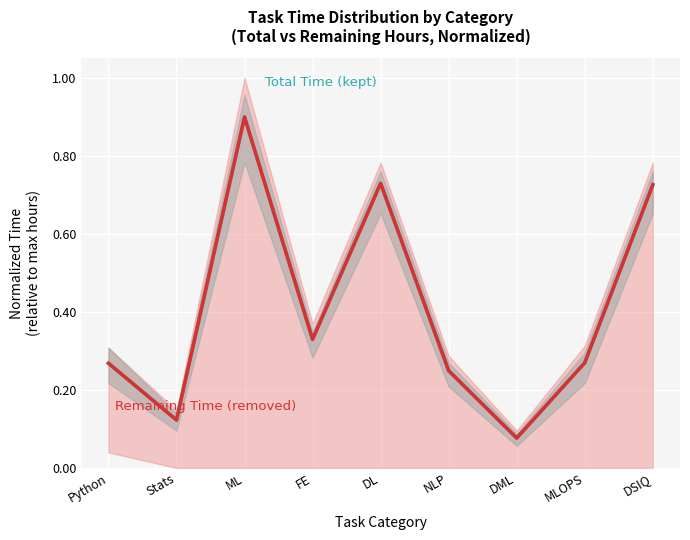

Between NLP and Python, which is larger?

Python